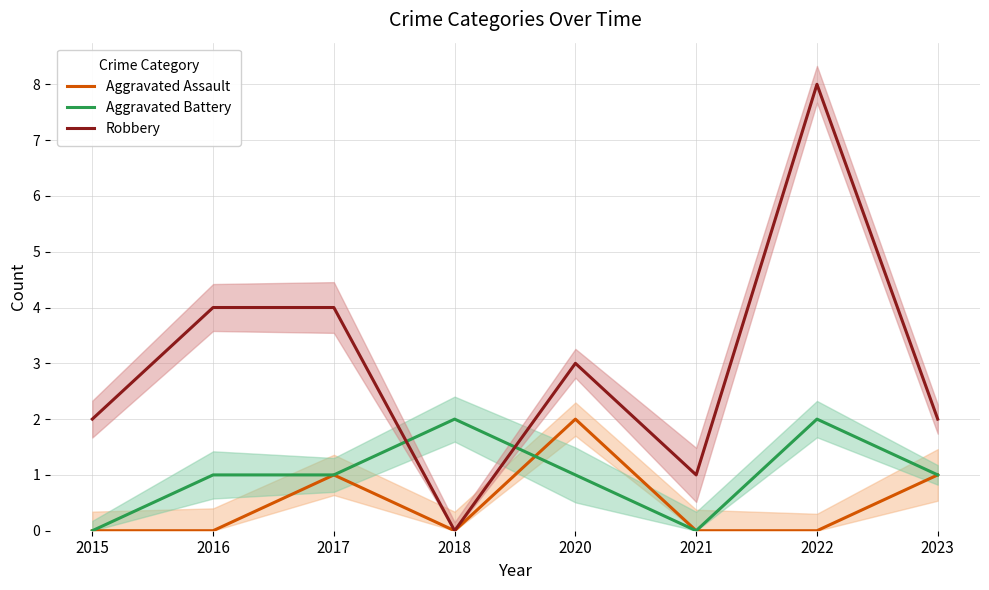

At which category is the sum across all series the highest?

2022